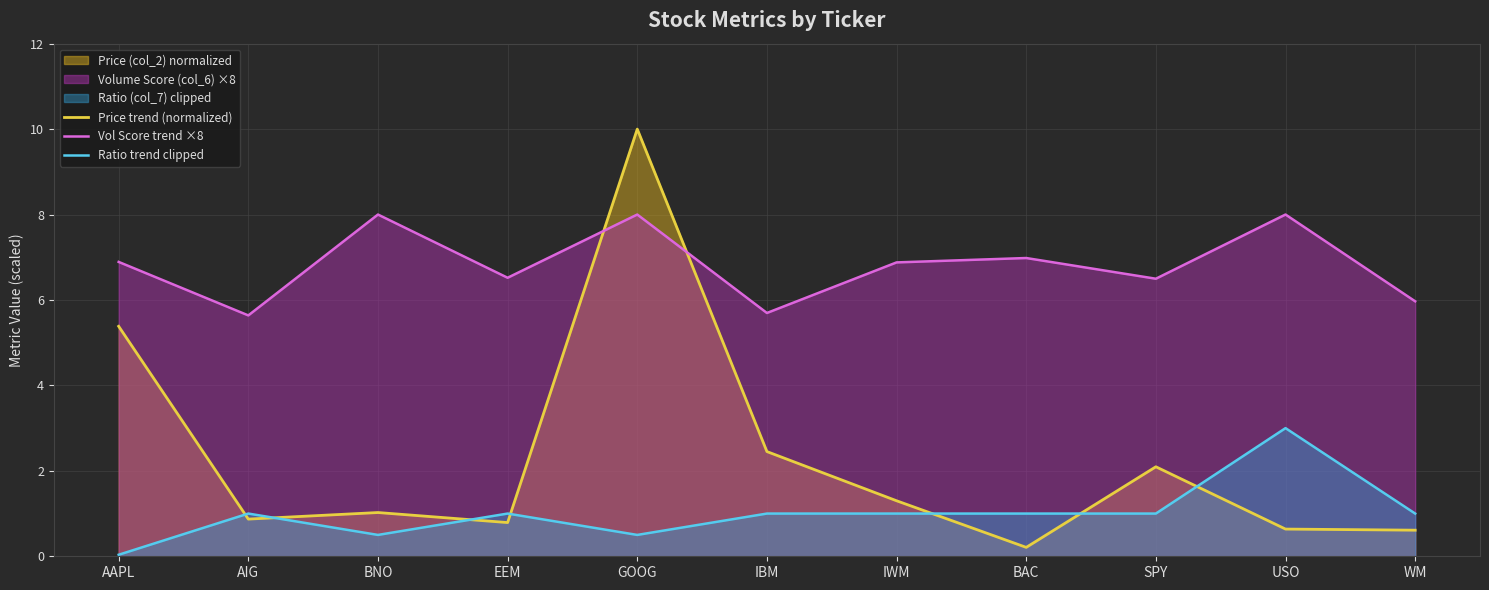

What is the difference between the highest and lowest values at USO?

7.4